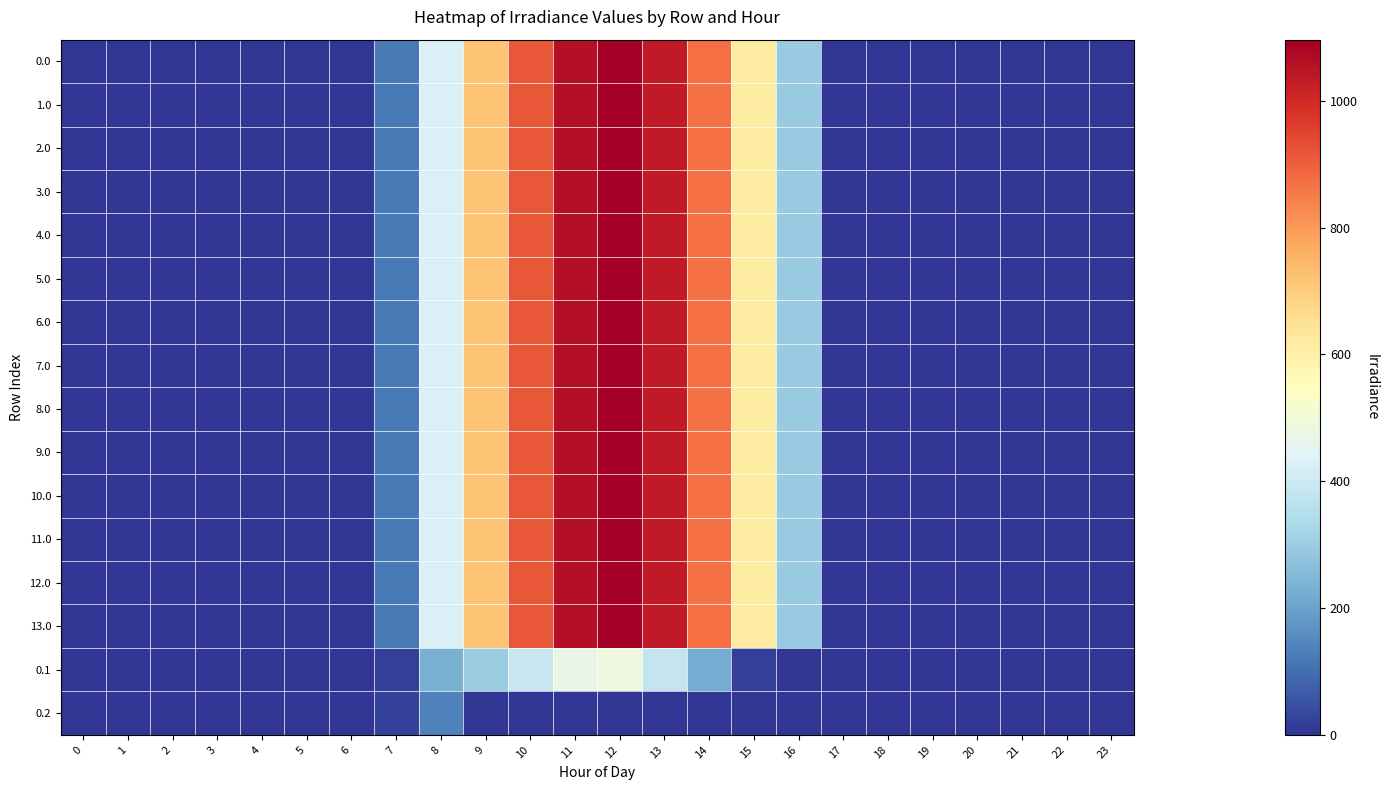

How many distinct data groups are displayed?

16